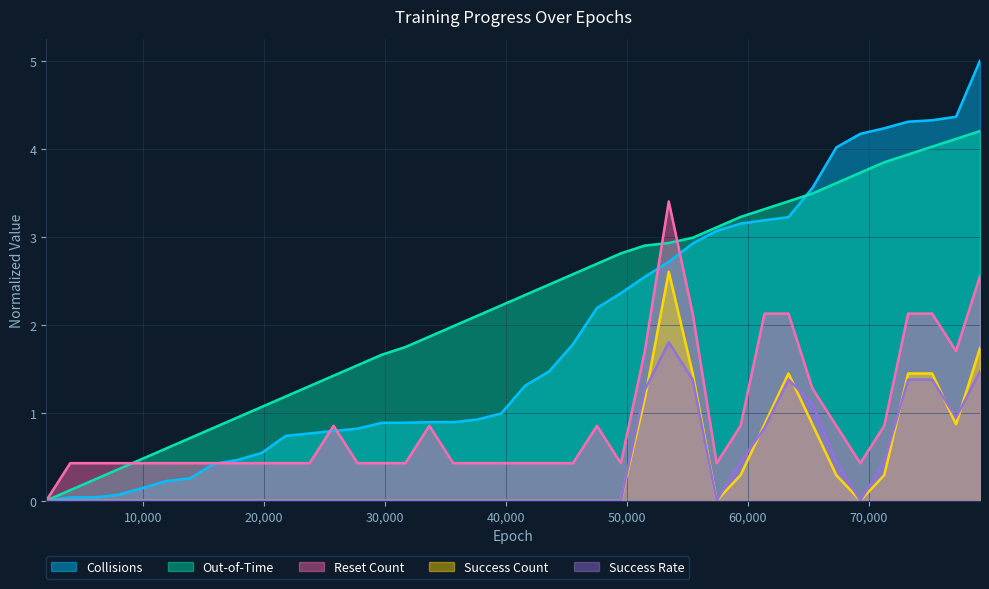

In reset_count, how many points are higher than both neighbors (excluding endpoints)?

4